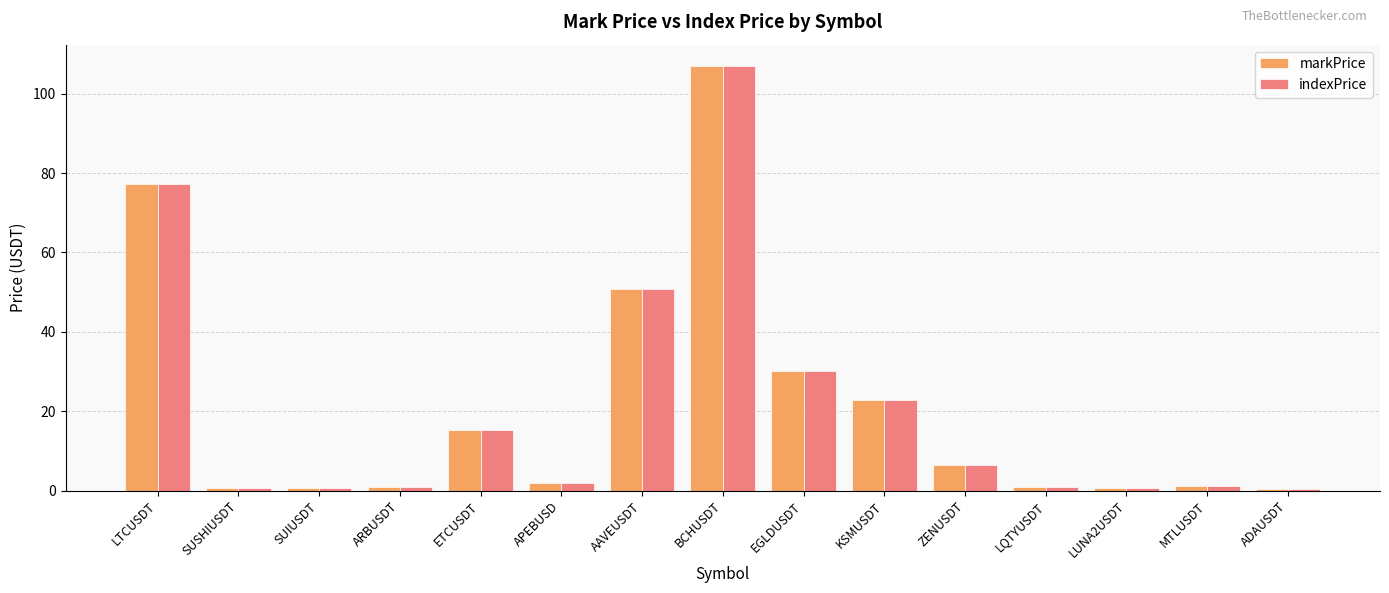

What is the sum of the markPrice values at EGLDUSDT and BCHUSDT?

137.1